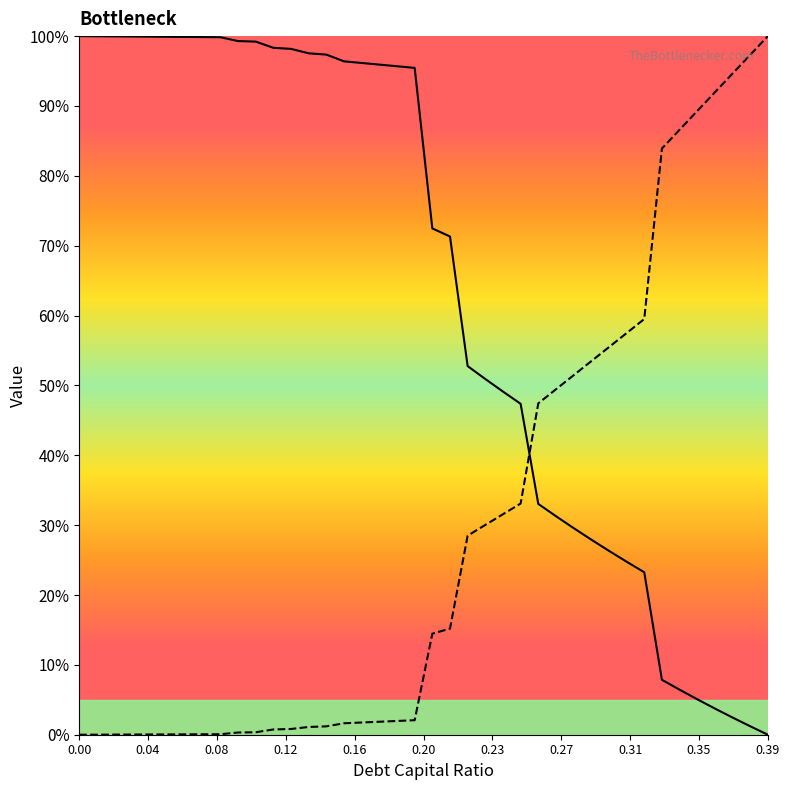

True or false: cost_capital has more than 0 interior local peaks.

False